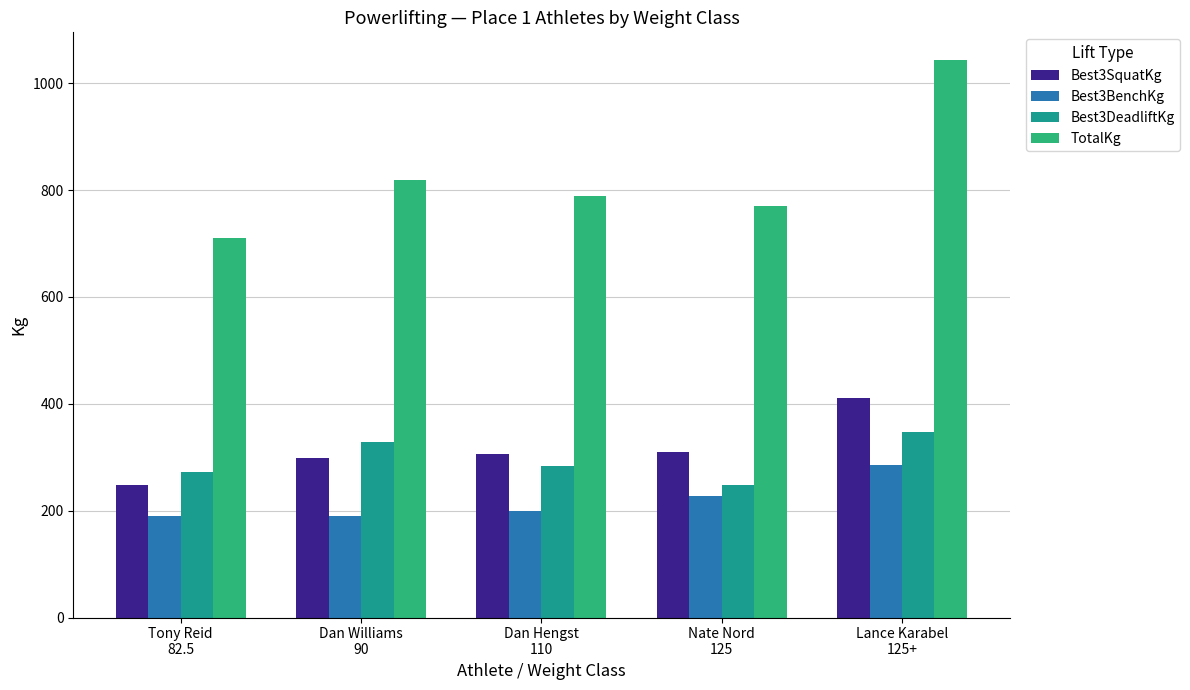

What is the difference between the maximum and minimum values in the Best3BenchKg series?

95.2